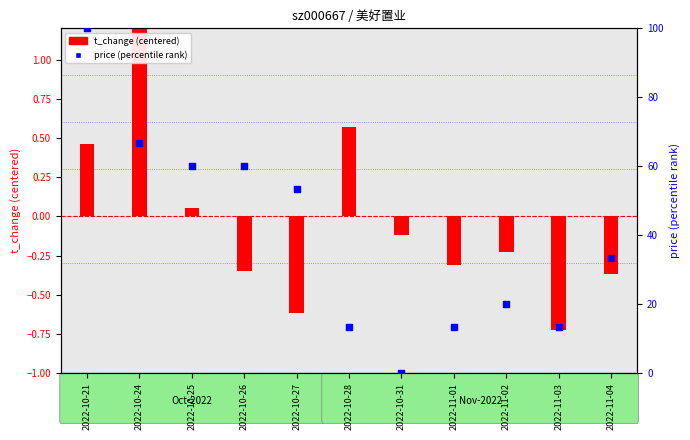

Which series contains the lowest Y value?

t_change (centered)